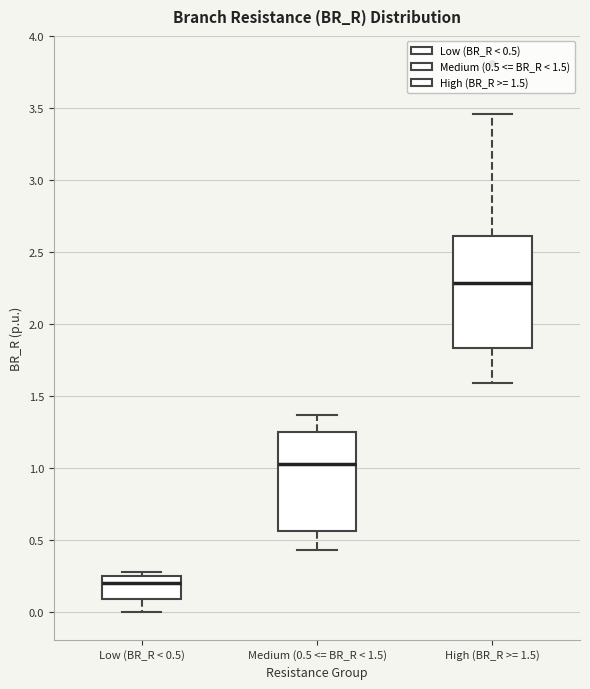

Reading left to right, transcribe this box plot: for each box, give where its median line is, the range the box spans, and where its two whiskers end, as read against the y-axis. The values are not printed on the chart, so give them approximately, as read against the axis.

Low (BR_R < 0.5): median 0.20, box 0.10 to 0.25, whiskers 0.00 to 0.30
Medium (0.5 <= BR_R < 1.5): median 1.05, box 0.55 to 1.25, whiskers 0.45 to 1.35
High (BR_R >= 1.5): median 2.30, box 1.85 to 2.60, whiskers 1.60 to 3.45